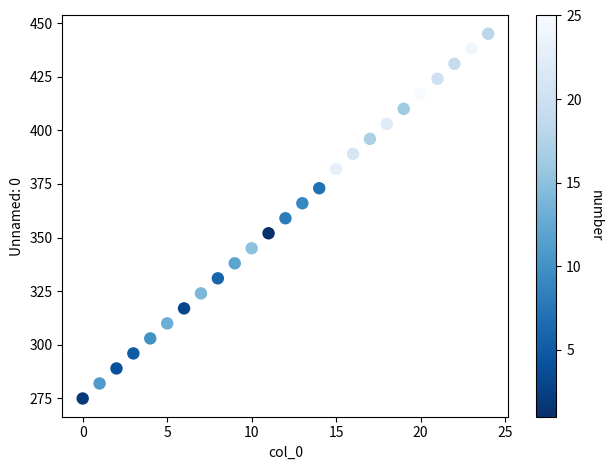

What is the range of X values (max minus min)?

24